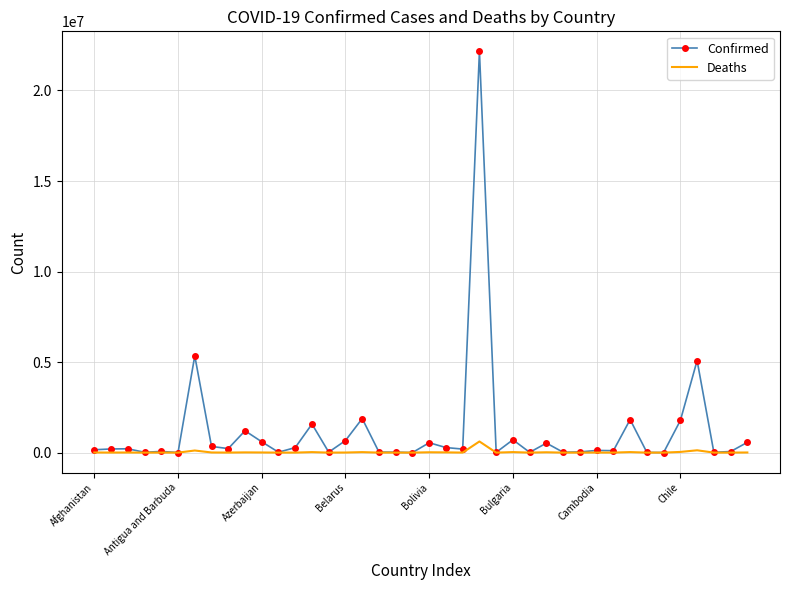

What are all the series names shown in the legend?

Confirmed, Deaths